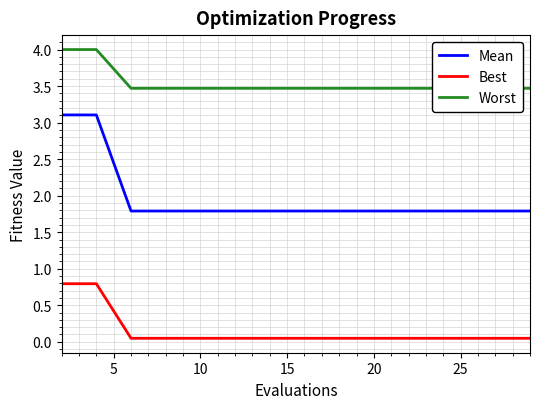

What is the sum of all Best values?

2.2